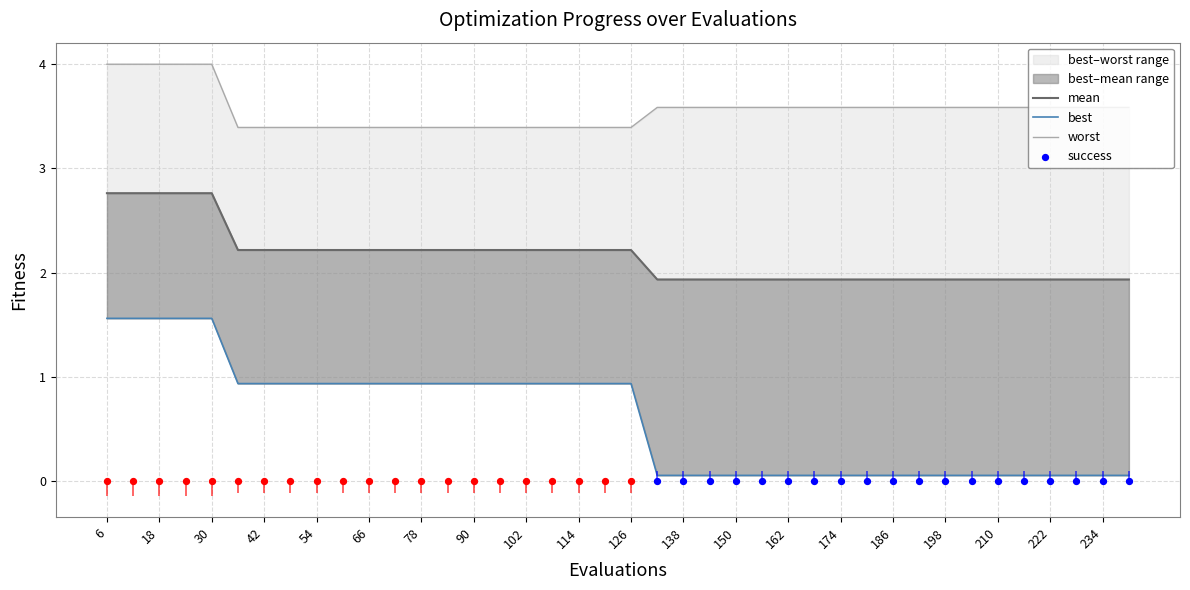

Which series reaches the maximum Y coordinate?

worst